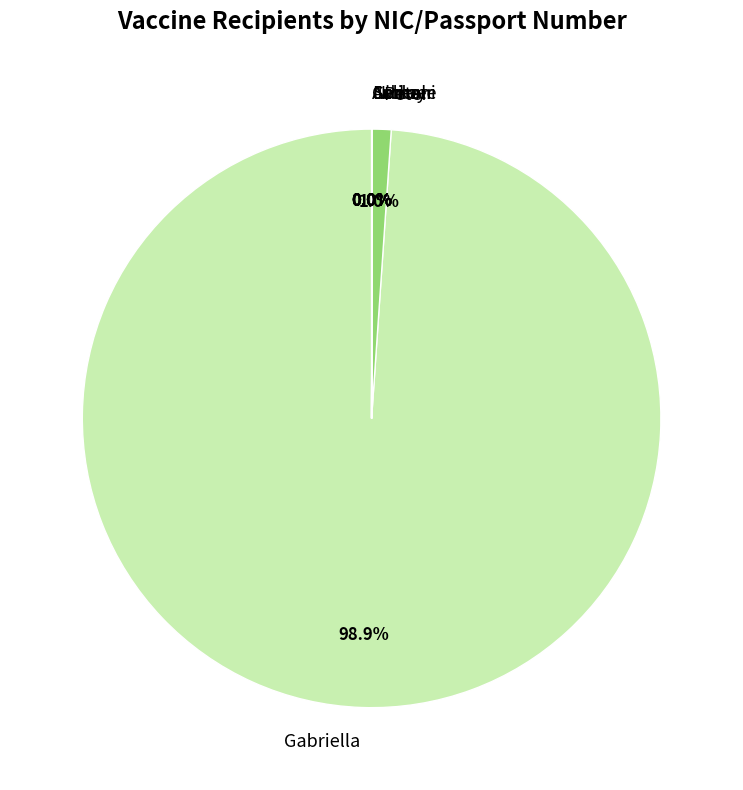

Is there any slice that represents more than half of the pie?

Yes